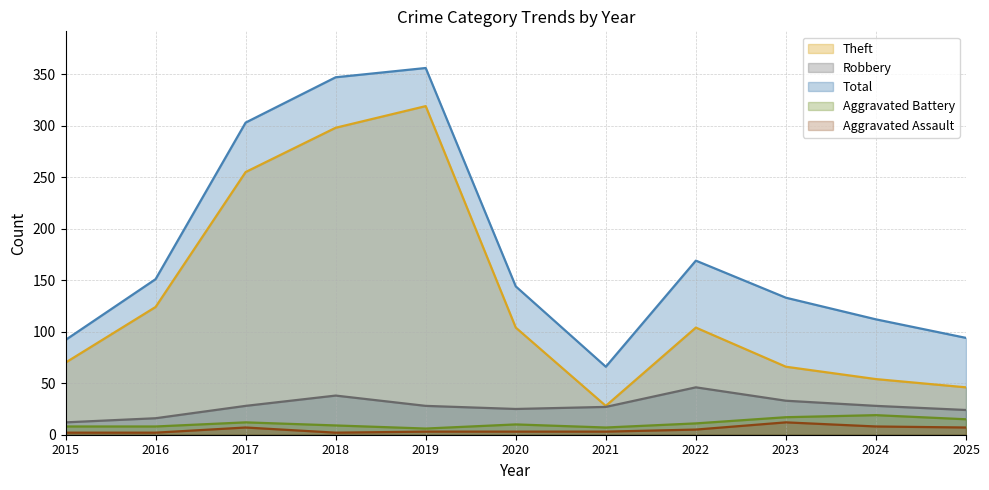

What is the sum of all Theft values?

1468